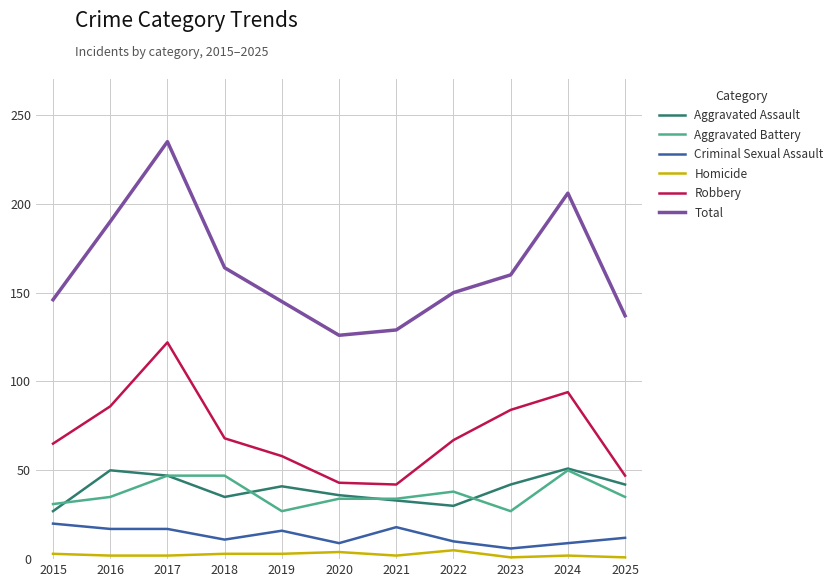

What is the smallest value displayed?

1